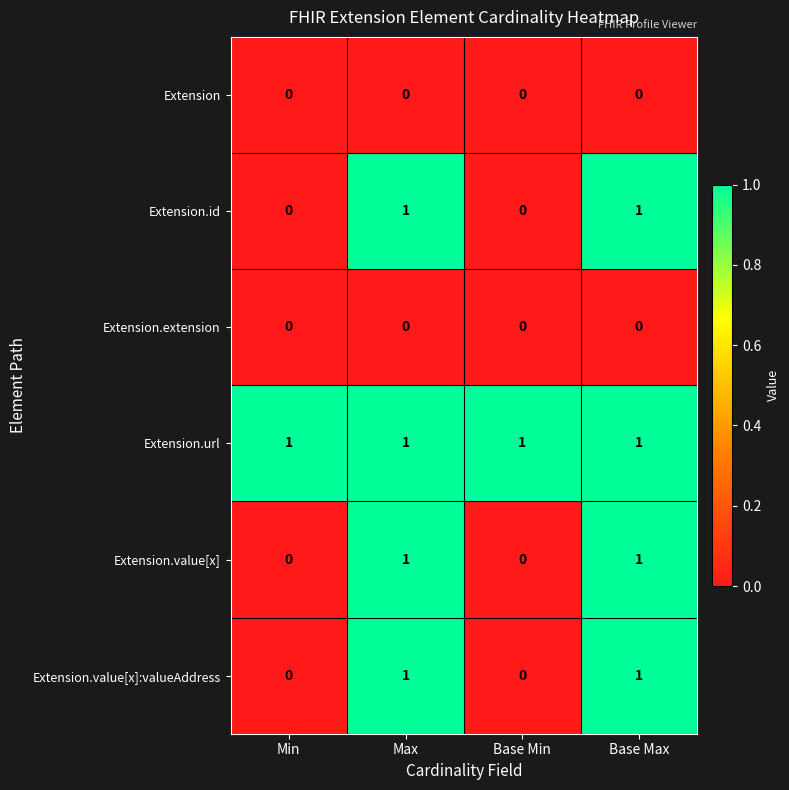

At how many categories does at least one series exceed 0?

4